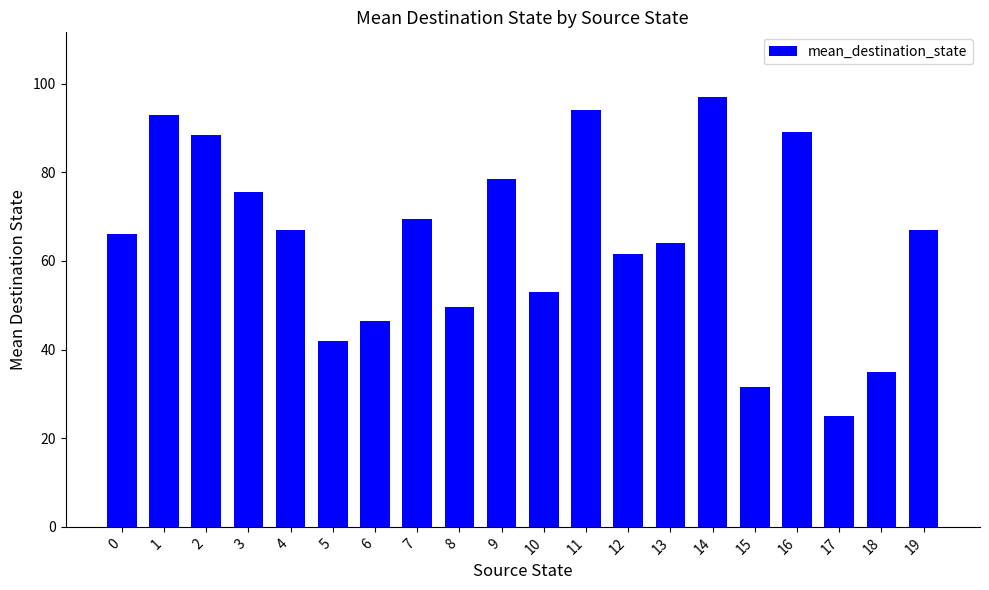

Is it true that the value at 8 is 15.9?

False